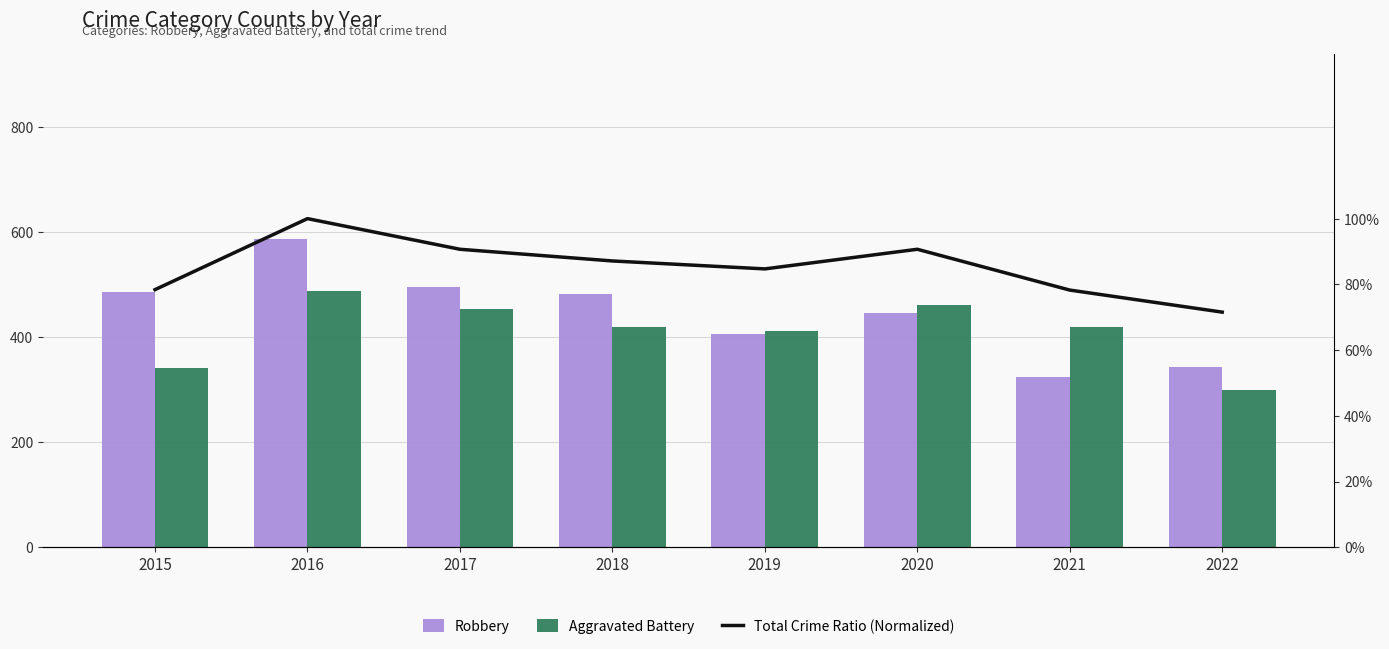

What is the value of the Total Crime Ratio (Normalized) bar at the 7th from the left?

0.8